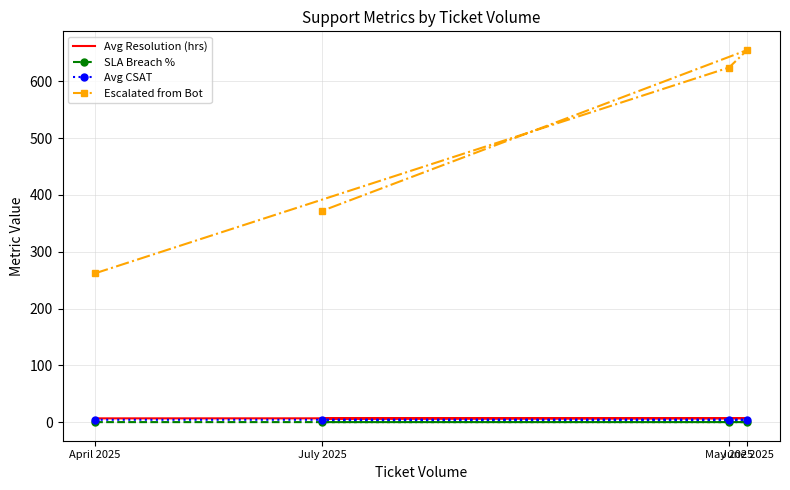

The SLA Breach % series shows 0.2 at June 2025. True or false?

True